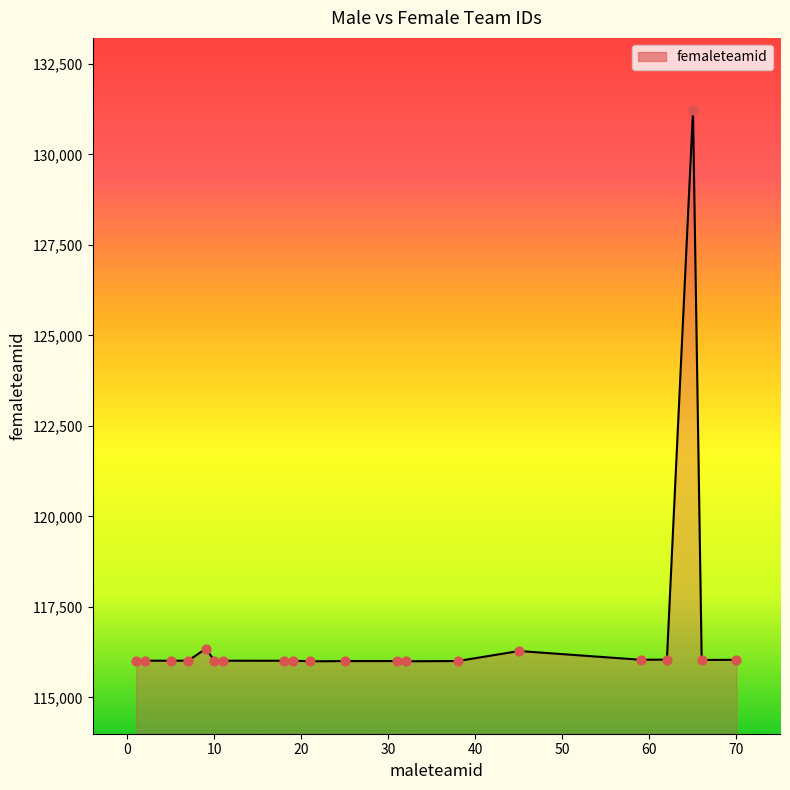

What is the maximum value shown in the chart?

131219